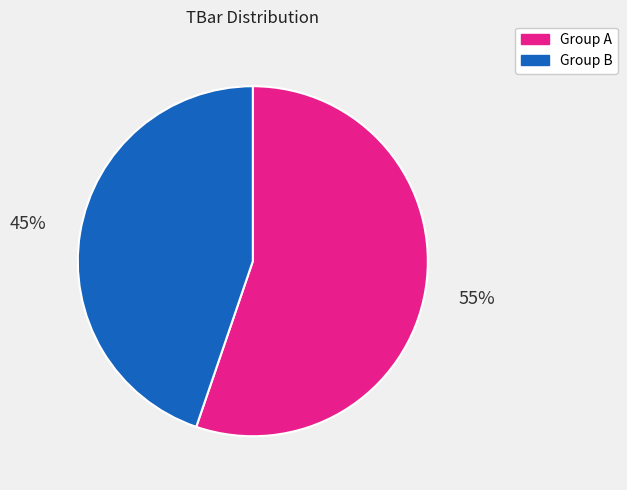

Is there any slice that represents more than half of the pie?

Yes